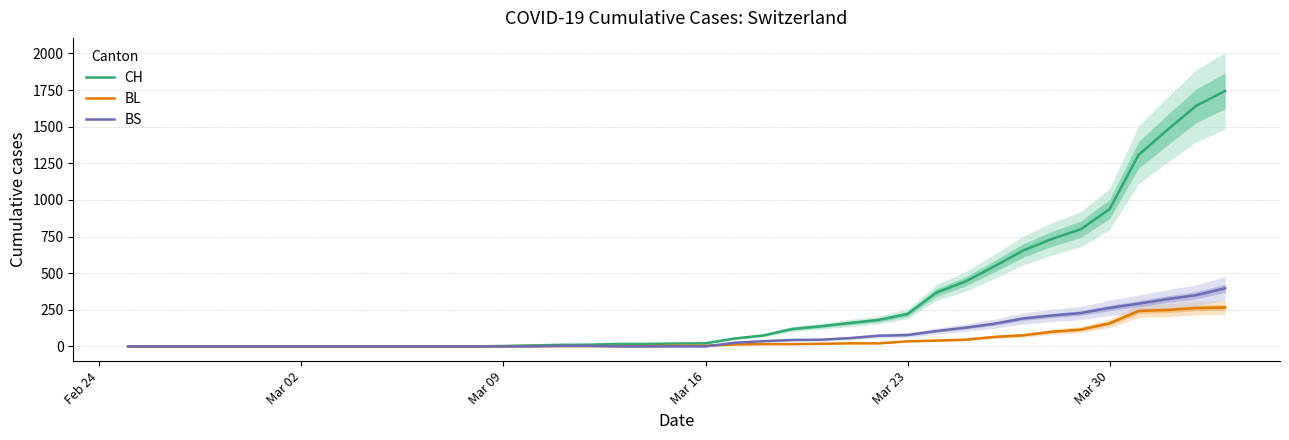

Which series has the largest total across all categories?

CH